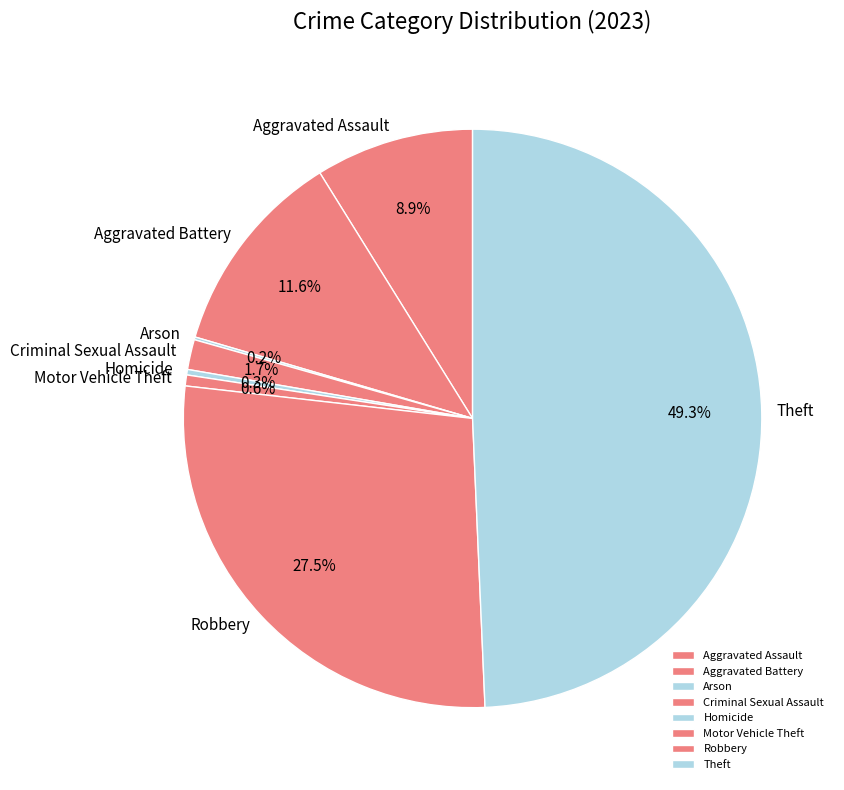

Does Aggravated Assault represent more than half of the total?

No